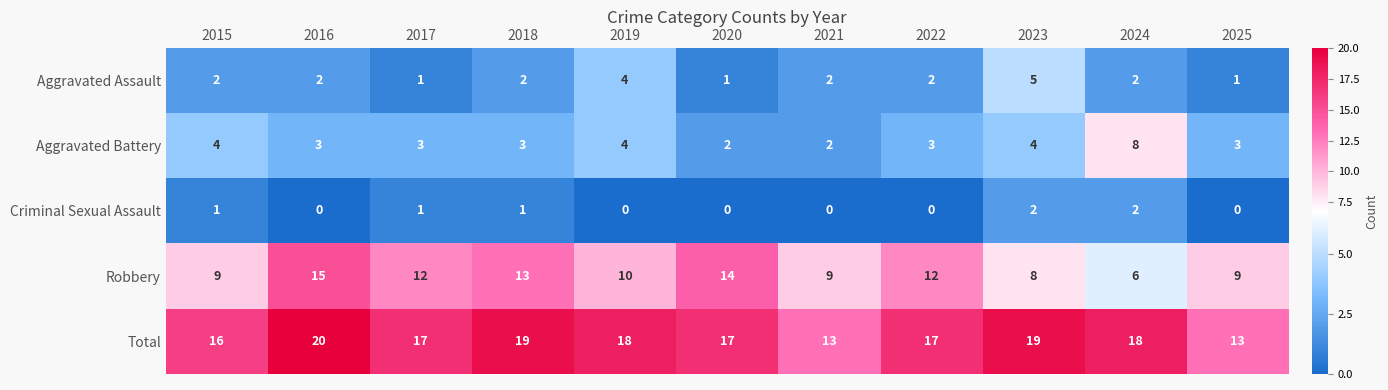

At 2018, list the series in order from smallest to largest.

Criminal Sexual Assault, Aggravated Assault, Aggravated Battery, Robbery, Total